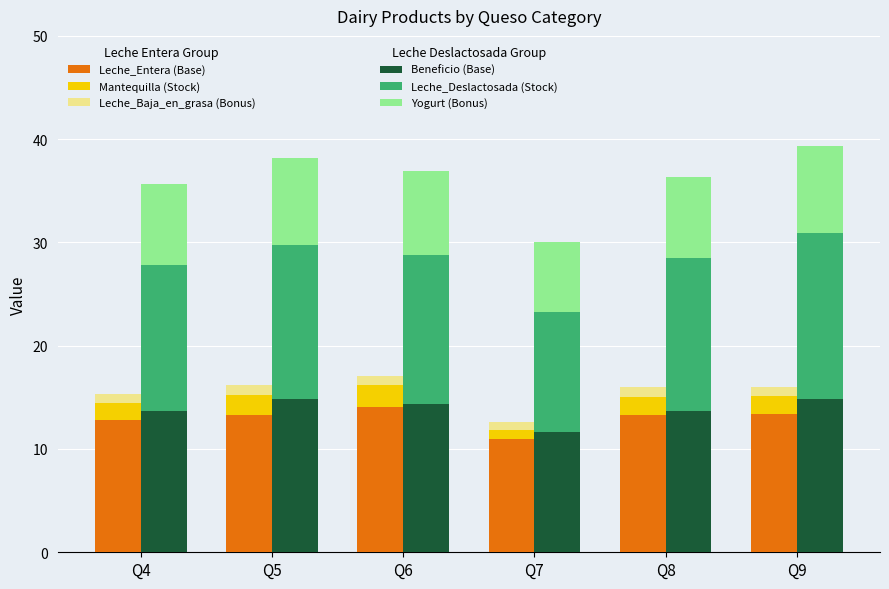

How many data points does each series have?

6